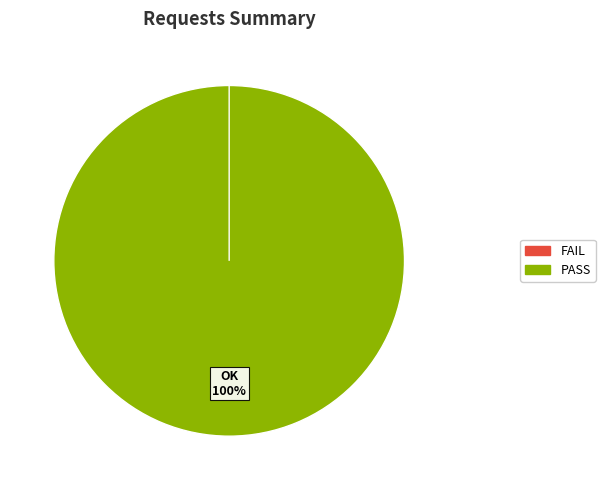

To the nearest percent, what is the difference between the OK and NG slice percentages?

100%